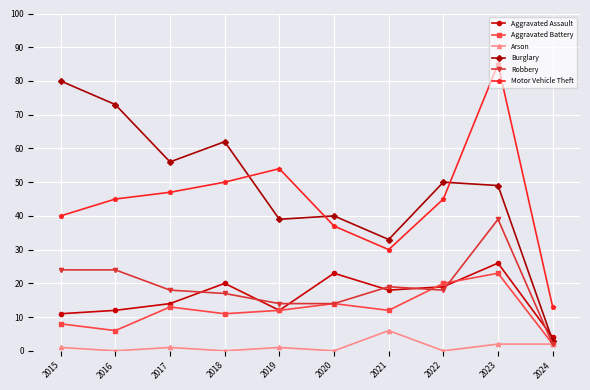

Which category has the highest value across all series?

2023